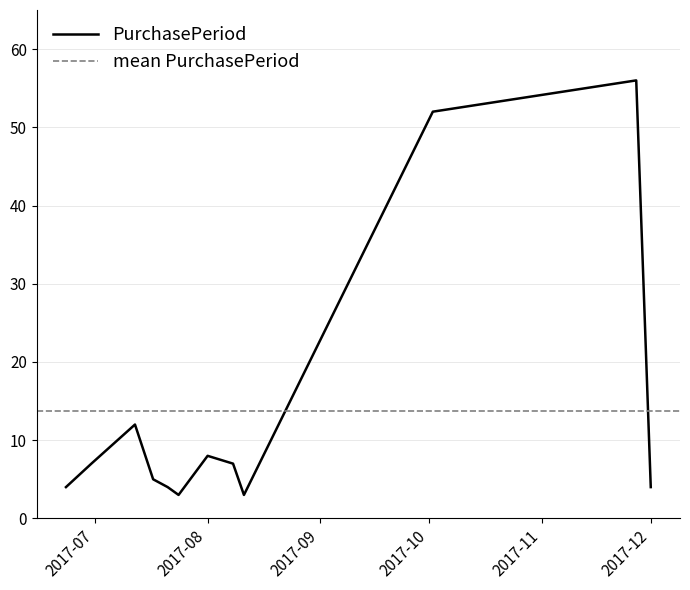

What is the smallest value displayed?

3